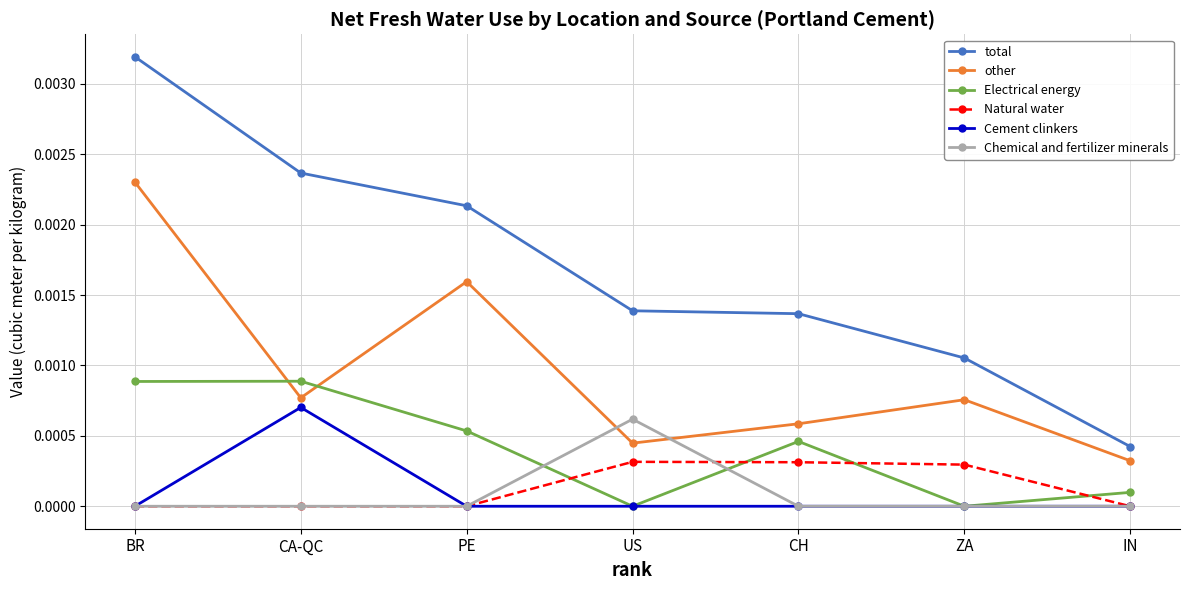

True or false: Chemical and fertilizer minerals has a value of 0.0 at BR.

True